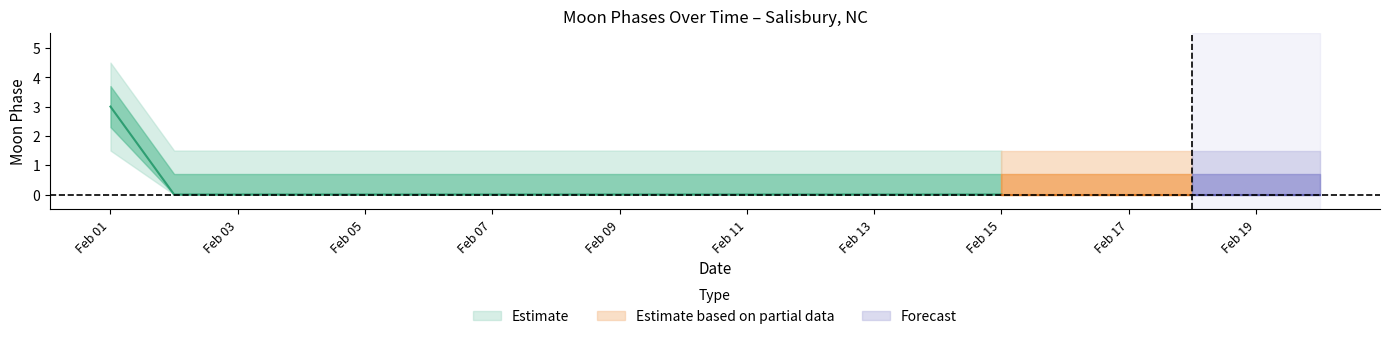

Reading left to right, what are all the values shown in this chart?

moon_phases=3	1=0	2=0	3=0	4=0	5=0	6=0	7=0	8=0	9=0	10=0	11=0	12=0	13=0	14=0	15=0	16=0	17=0	18=0	19=0